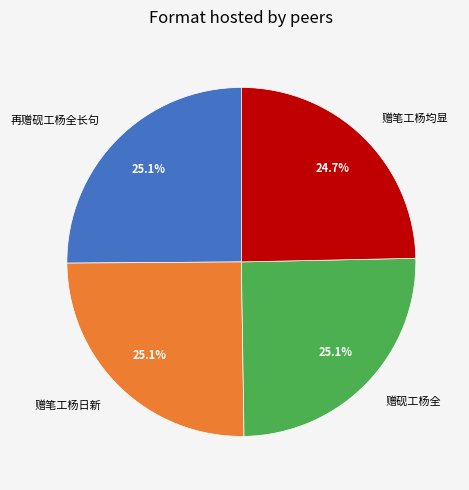

Is the sum of 赠笔工杨均显 and 再赠砚工杨全长句 greater than half?

No